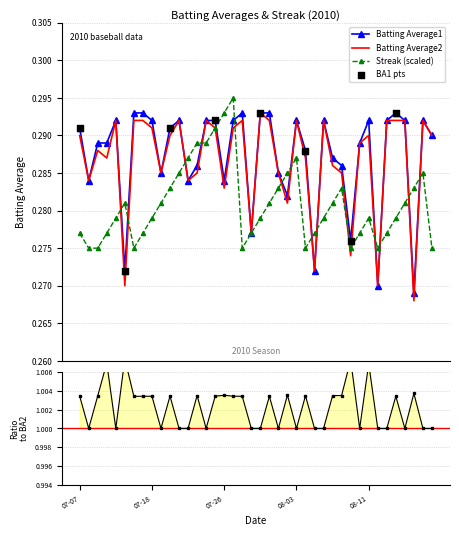

Which series has the largest Y range (max minus min)?

Batting Average2